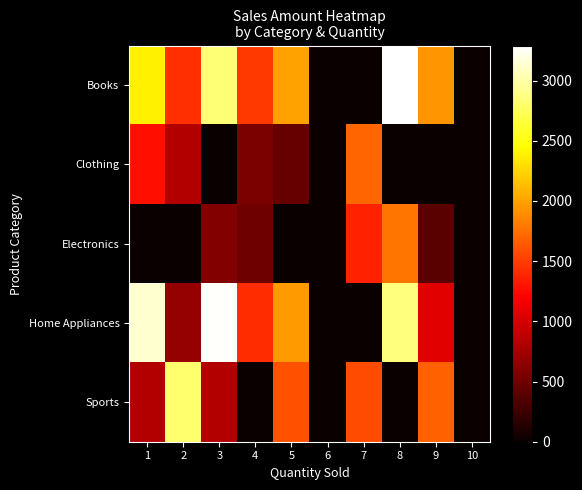

List the series in order of their peak value, lowest first.

Clothing, Electronics, Sports, Home Appliances, Books